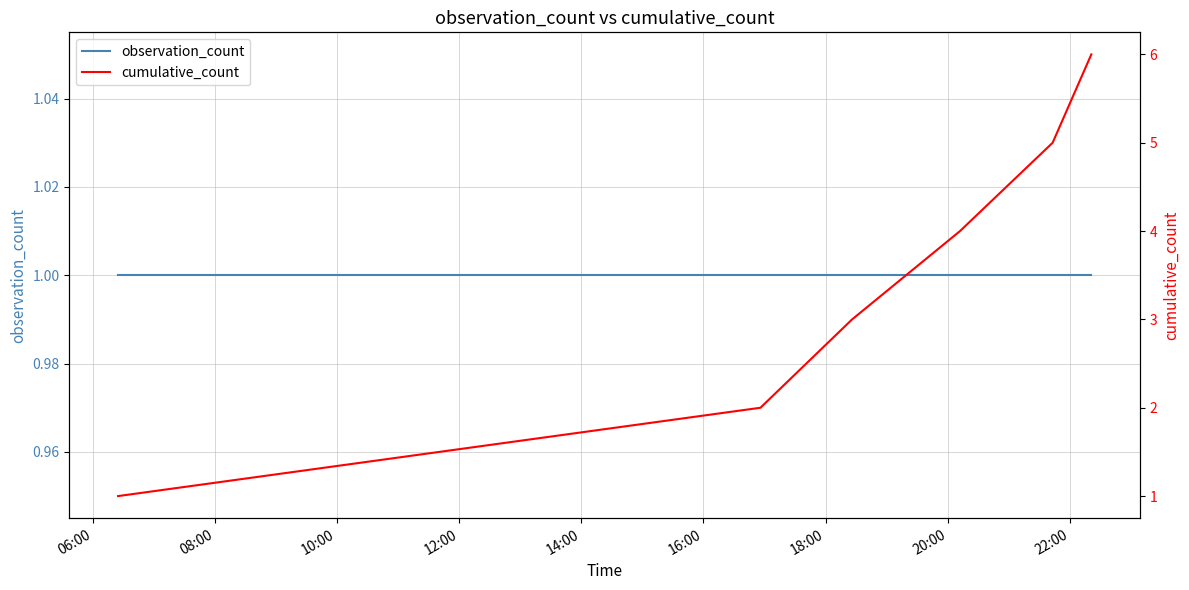

Rank the series by their average value, from lowest to highest.

observation_count, cumulative_count